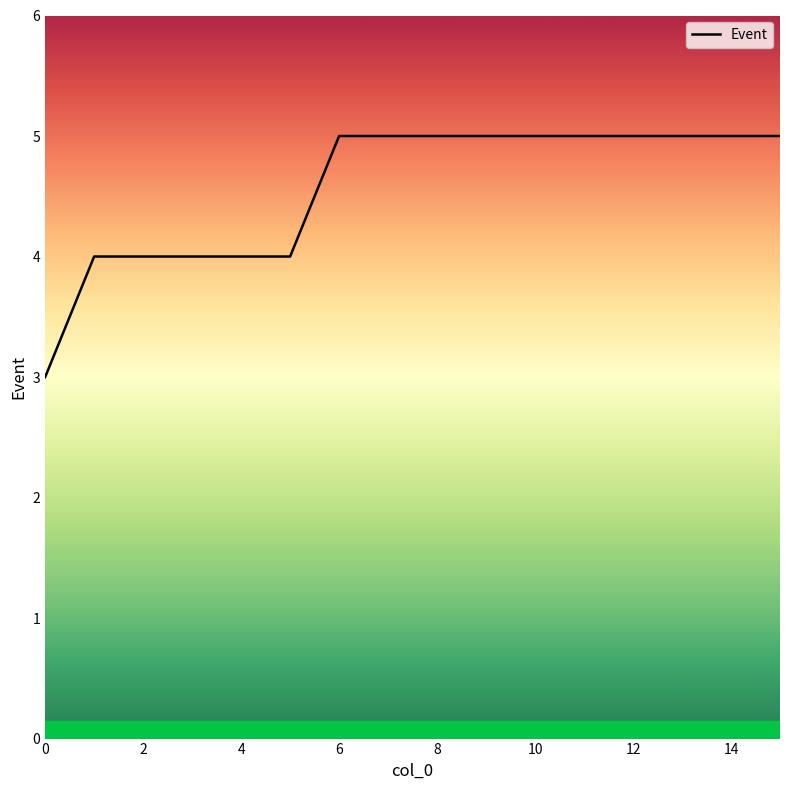

What is the greatest value displayed?

5